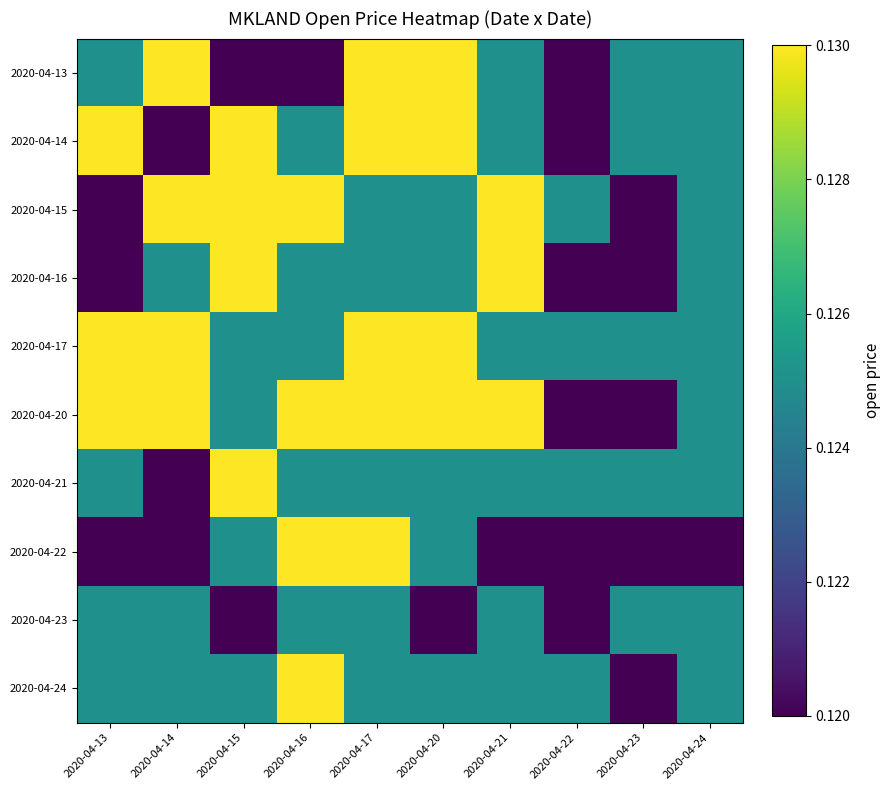

At how many categories does at least one series exceed 0?

10